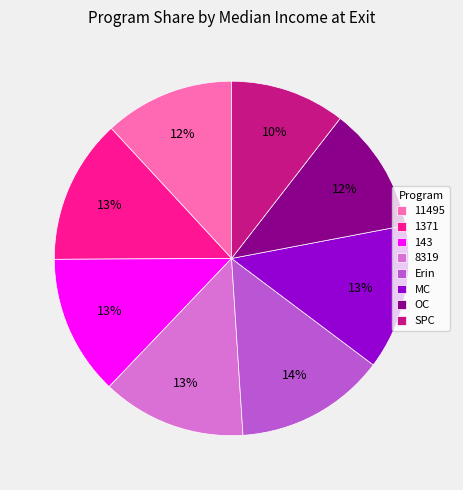

Do 143 and OC together represent more than half of the pie?

No